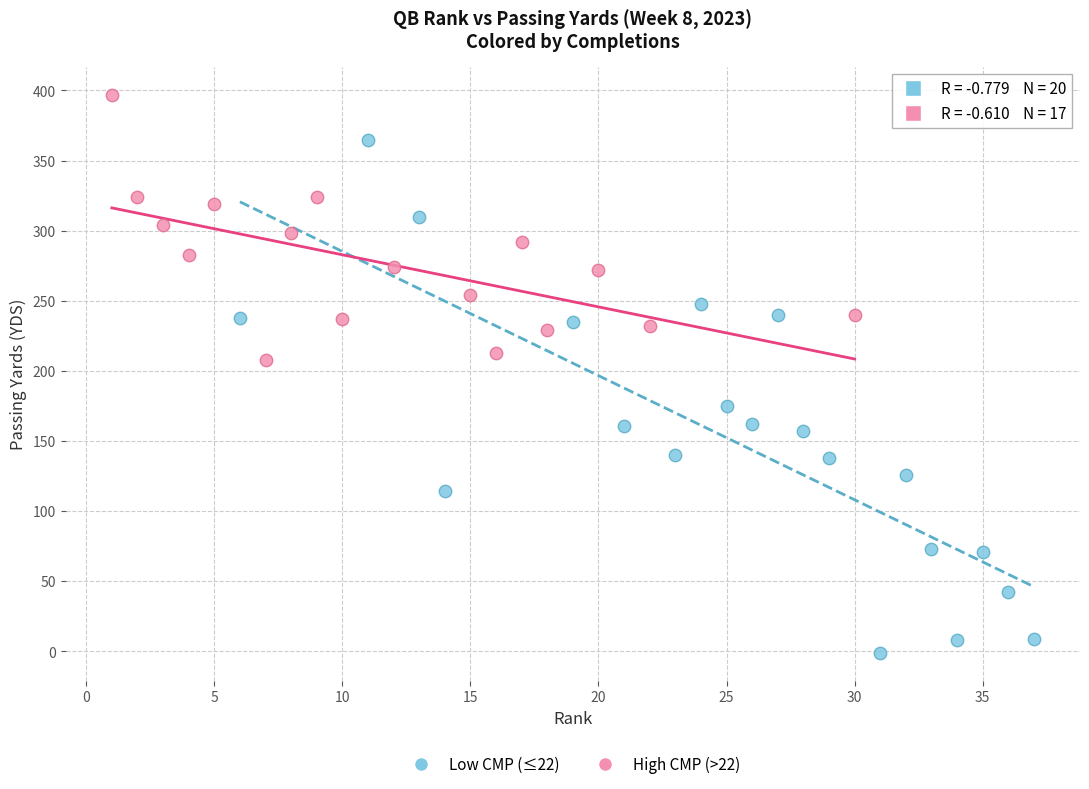

Which series has the largest Y range (max minus min)?

Low CMP (≤22)